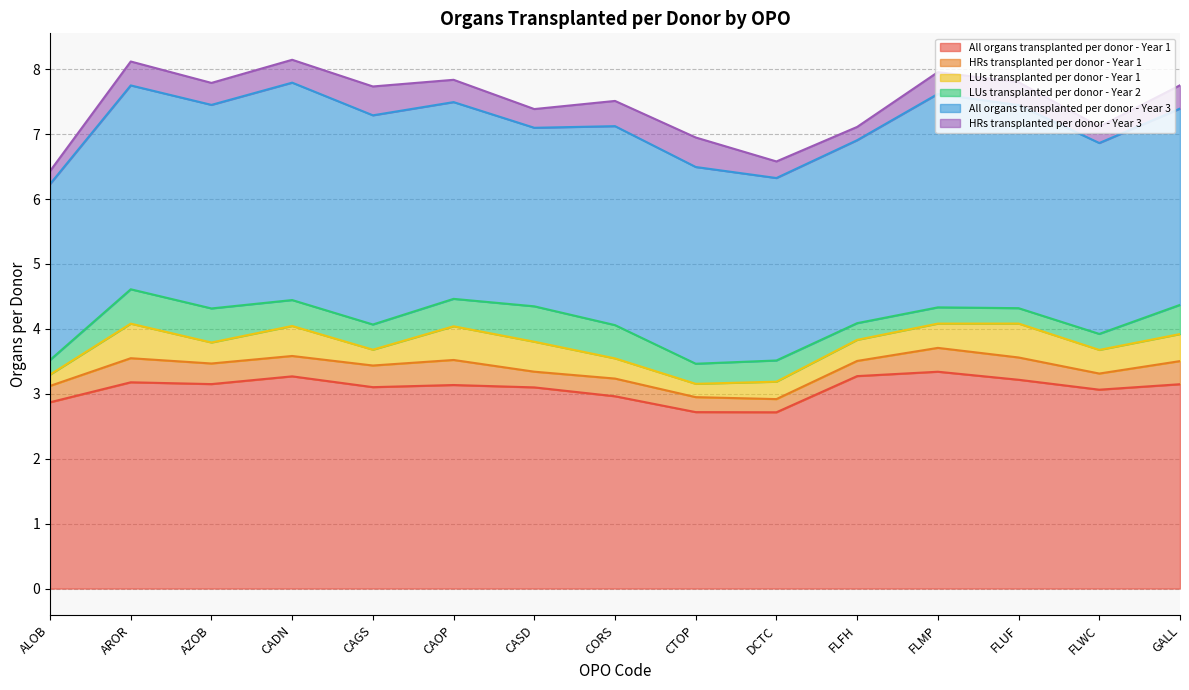

Rank the series by their maximum value, from highest to lowest.

All organs transplanted per donor - Year 3, All organs transplanted per donor - Year 1, LUs transplanted per donor - Year 2, LUs transplanted per donor - Year 1, HRs transplanted per donor - Year 3, HRs transplanted per donor - Year 1